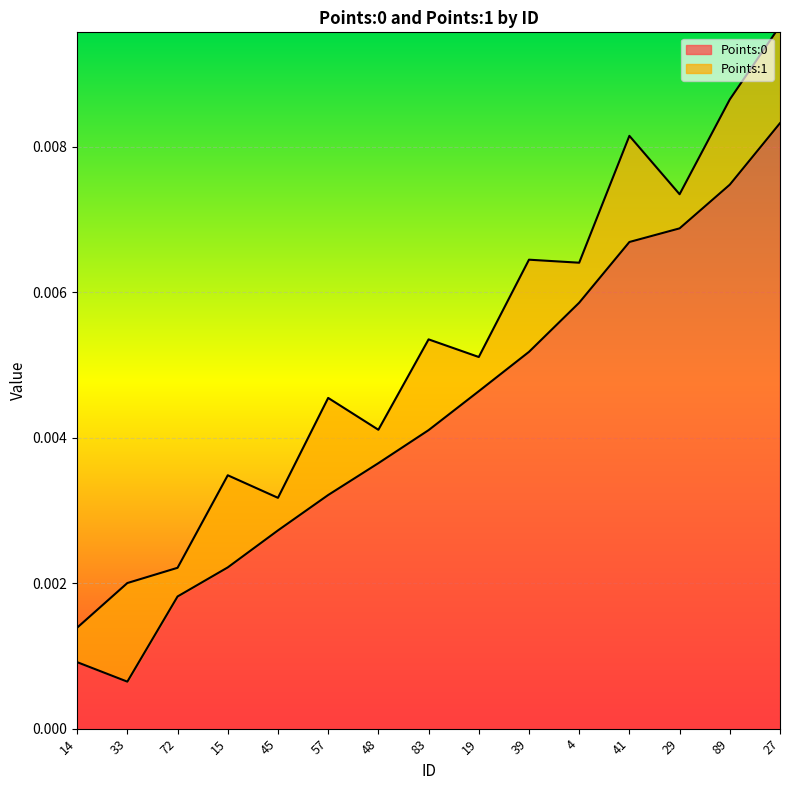

Which label corresponds to the smallest value in the chart?

33